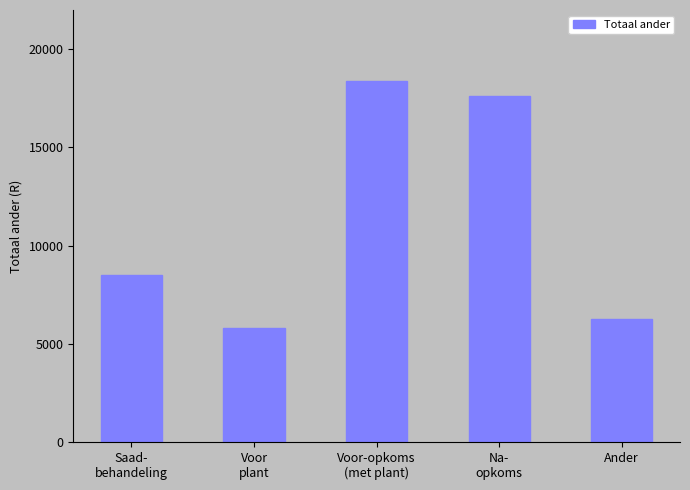

Are the bars grouped side by side (vs. stacked)?

No